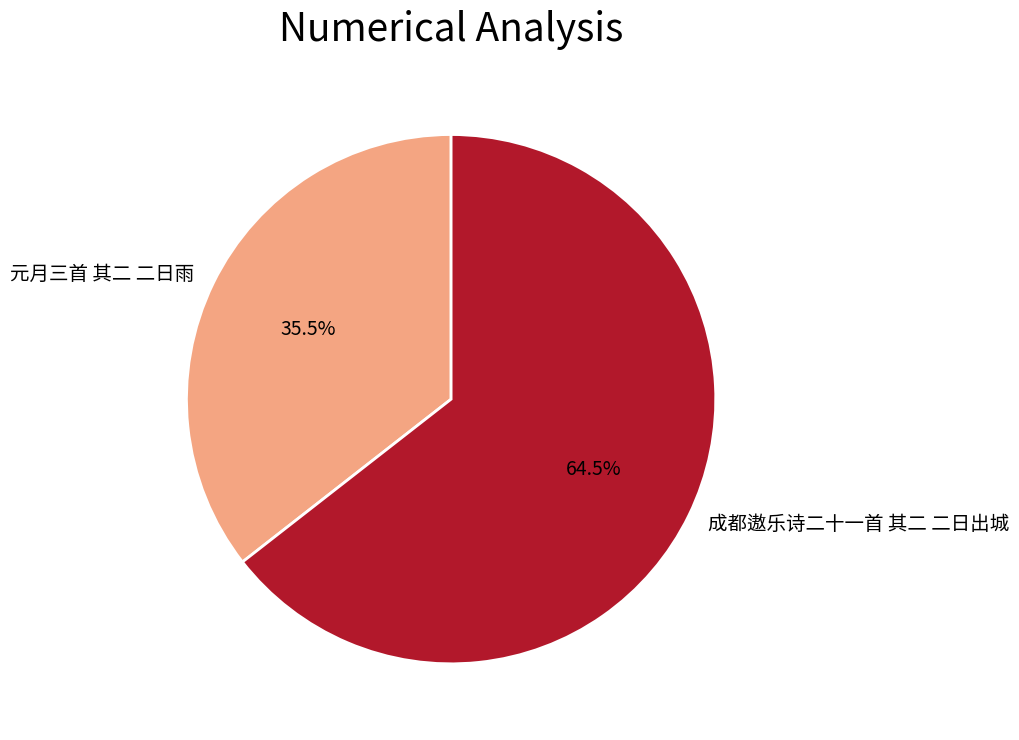

Which slice is the largest?

成都遨乐诗二十一首 其二 二日出城